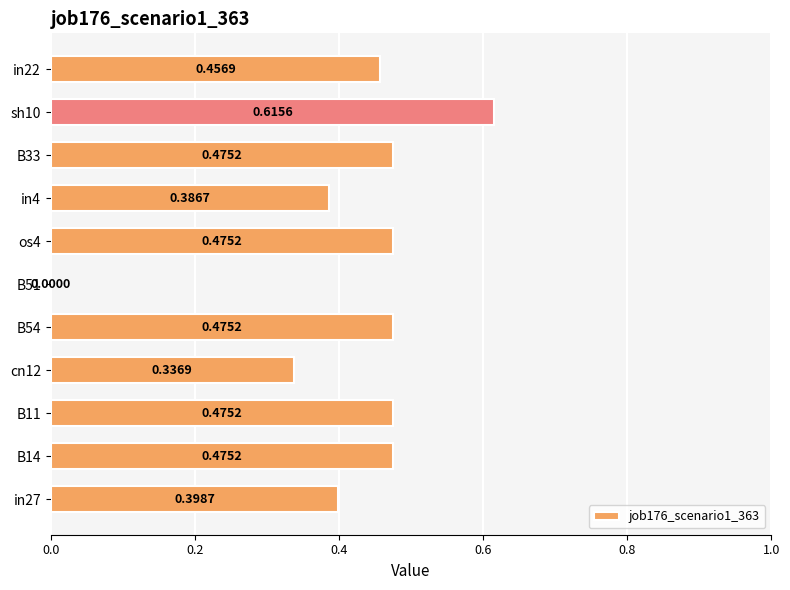

Between B33 and in4, which is larger?

B33